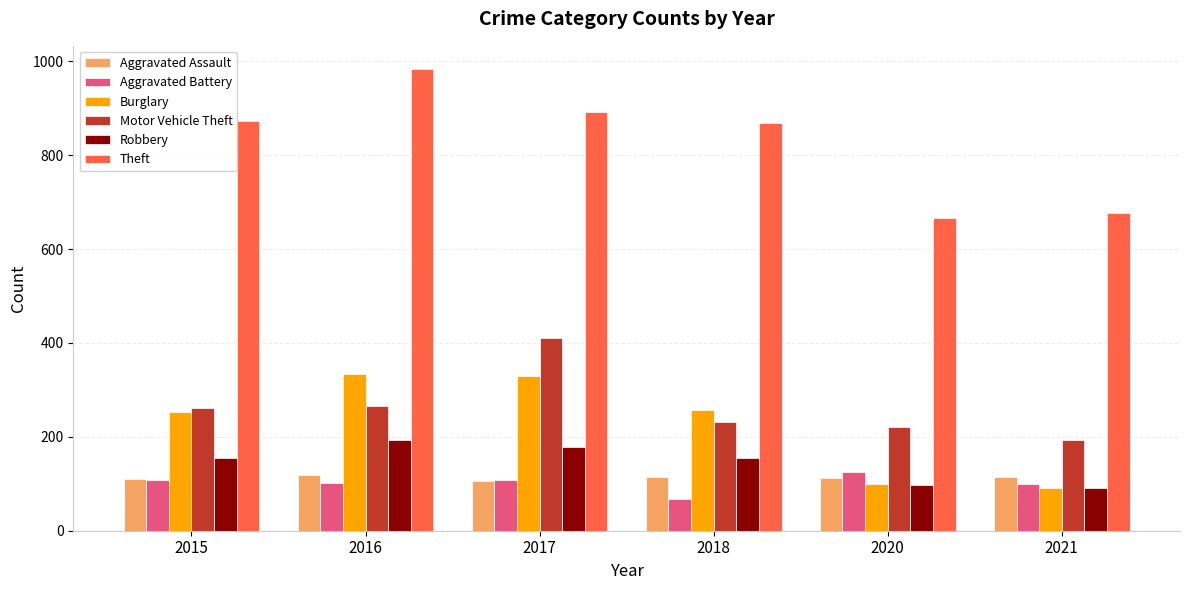

Between 2015 and 2021, which series saw the biggest shift?

Theft